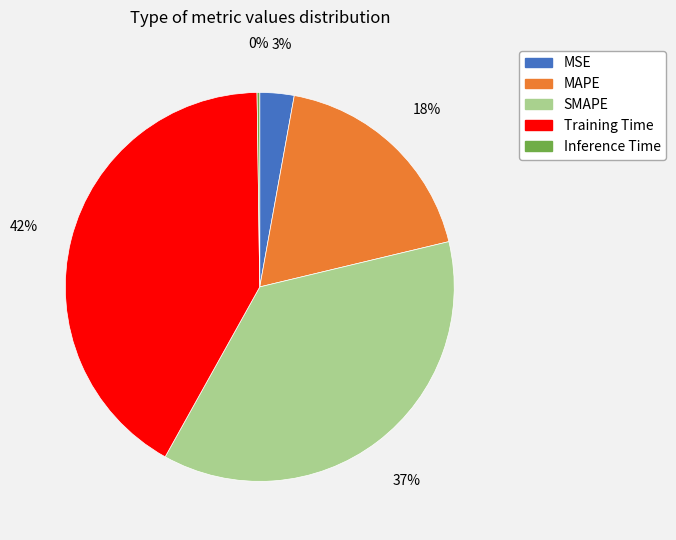

Between Training Time and MSE, which is larger?

Training Time